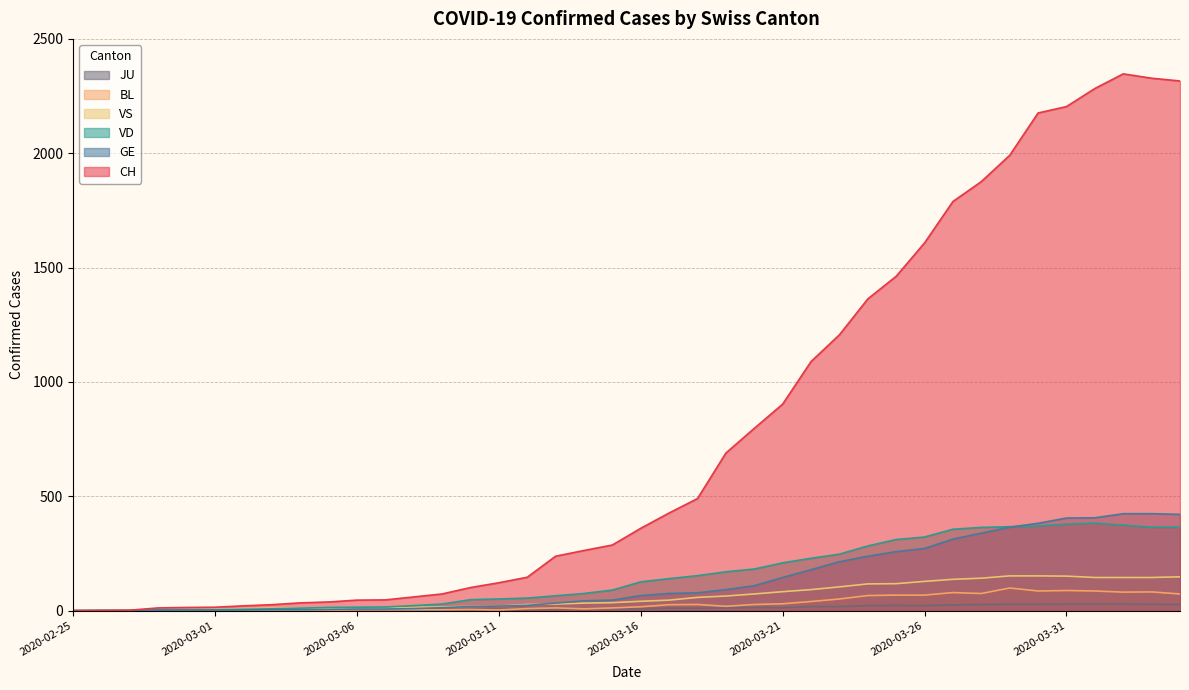

How many data points in GE are less than 66?

20